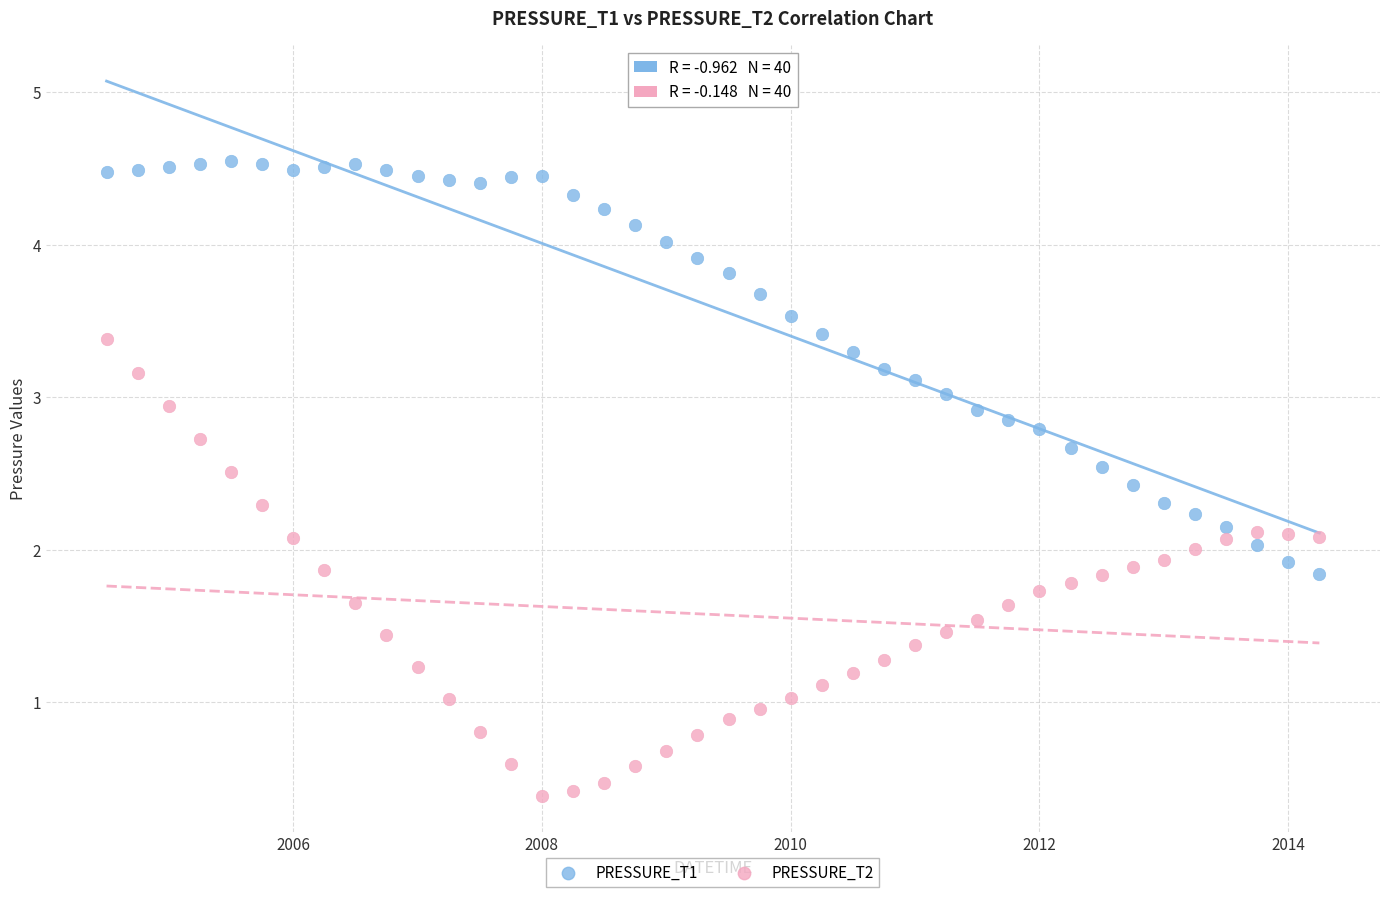

Which series reaches the maximum Y coordinate?

PRESSURE_T1